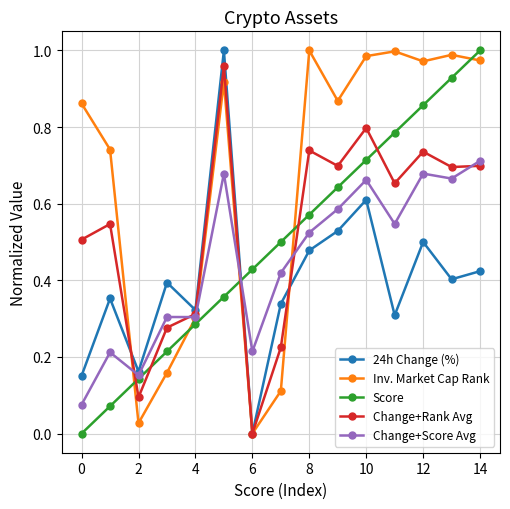

True or false: Score has more than 2 points higher than both neighbors.

False